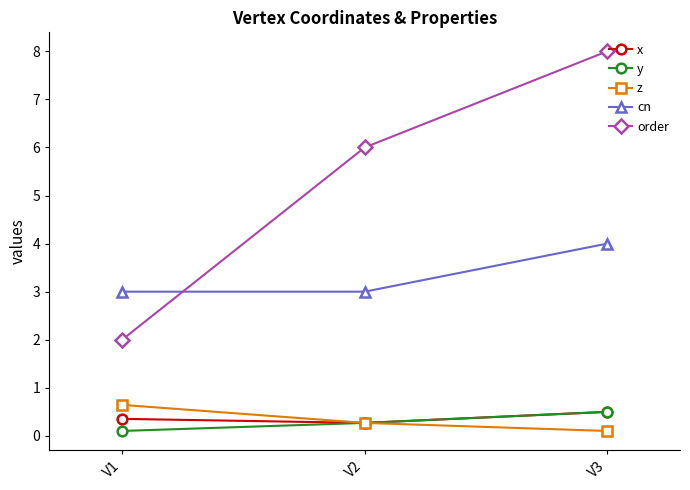

How many lines are shown in the chart?

5